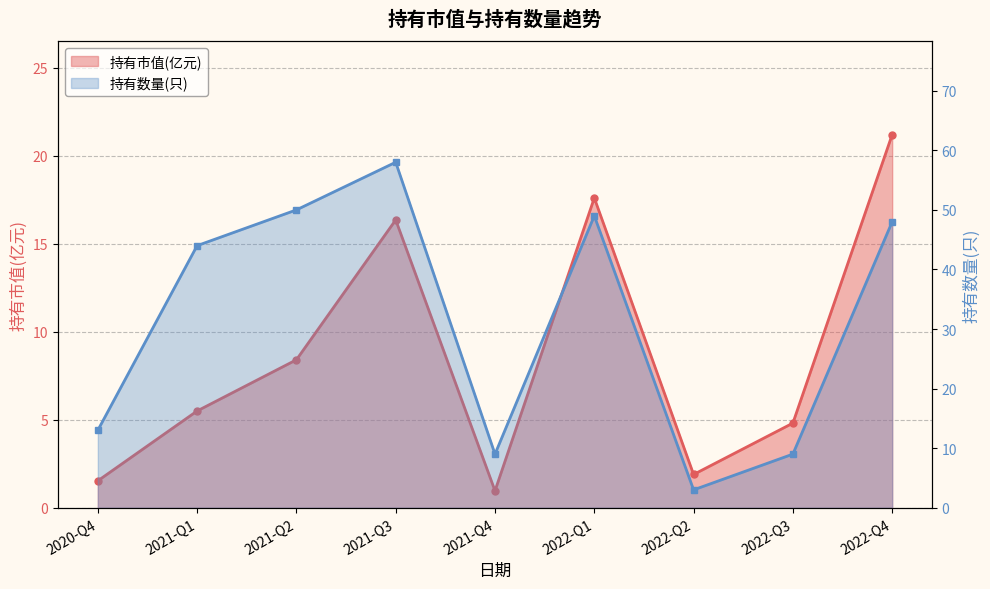

Rank the series at 2021-Q3 from lowest to highest value.

持有市值(亿元), 持有数量(只)